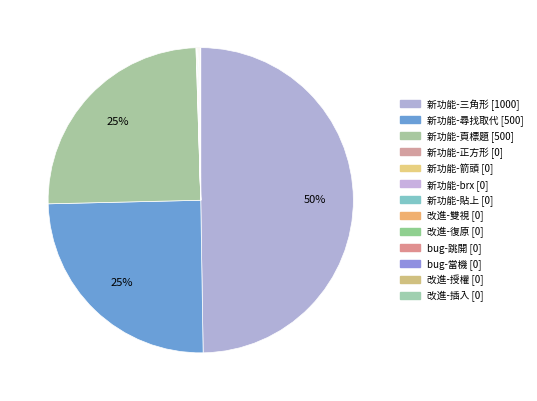

Count the number of slices in the pie.

13